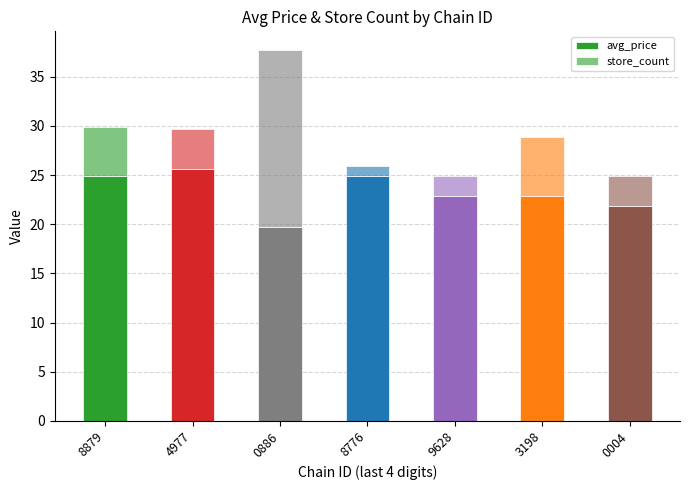

What is the label of the 2nd bar from the right?

3198